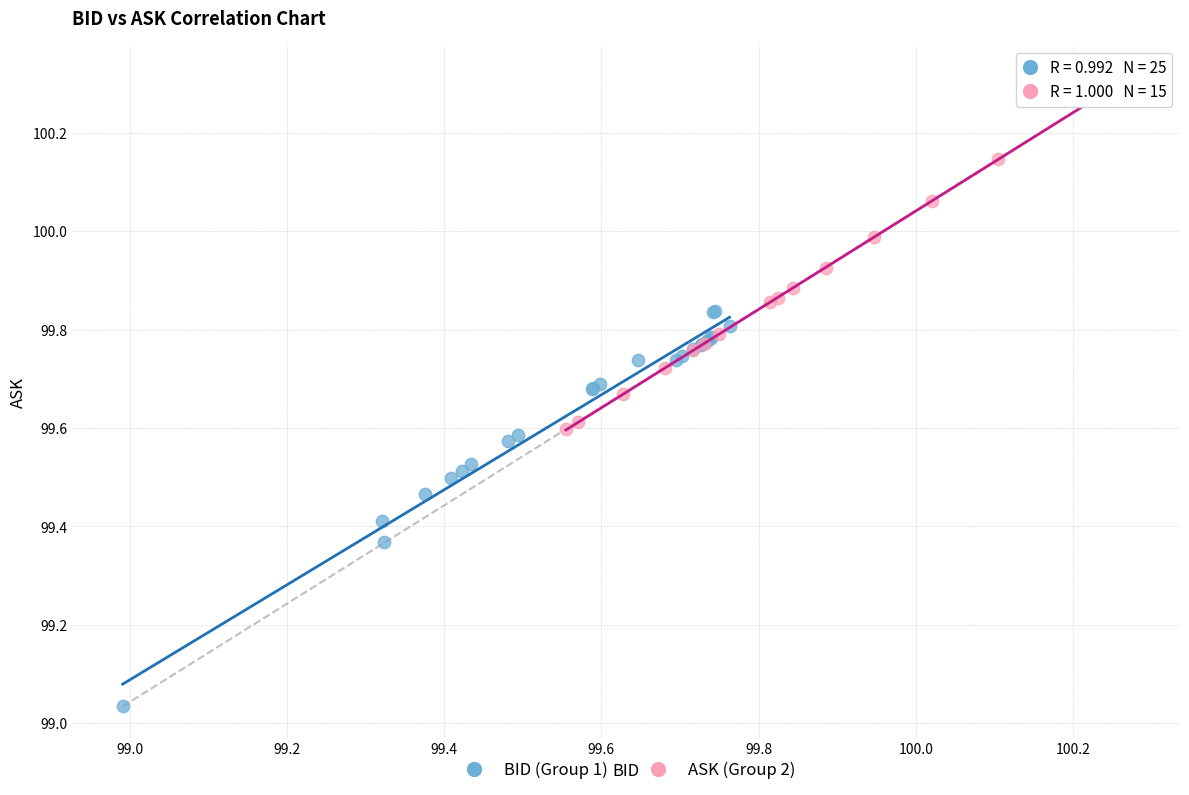

Which series contains the highest Y value?

ASK (Group 2)